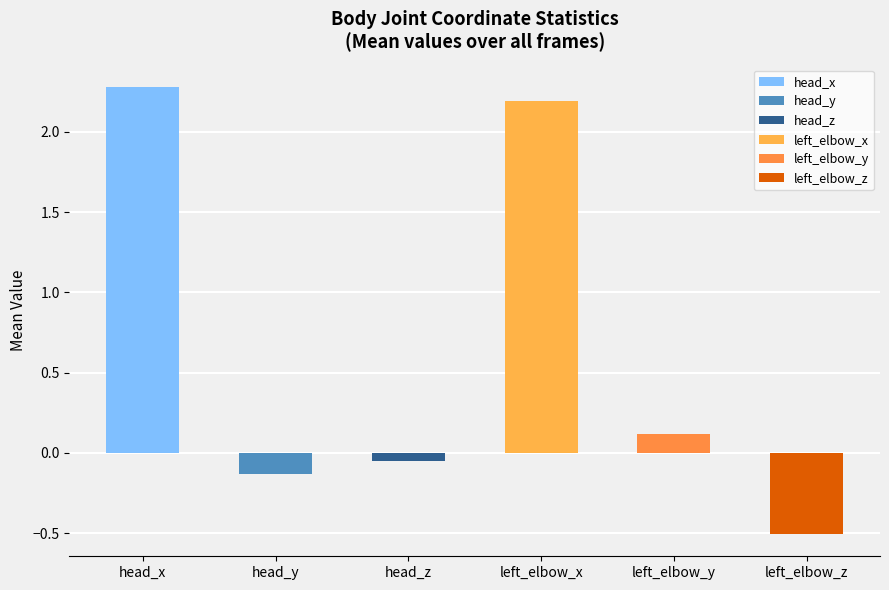

Which series has the widest spread of values?

head_x